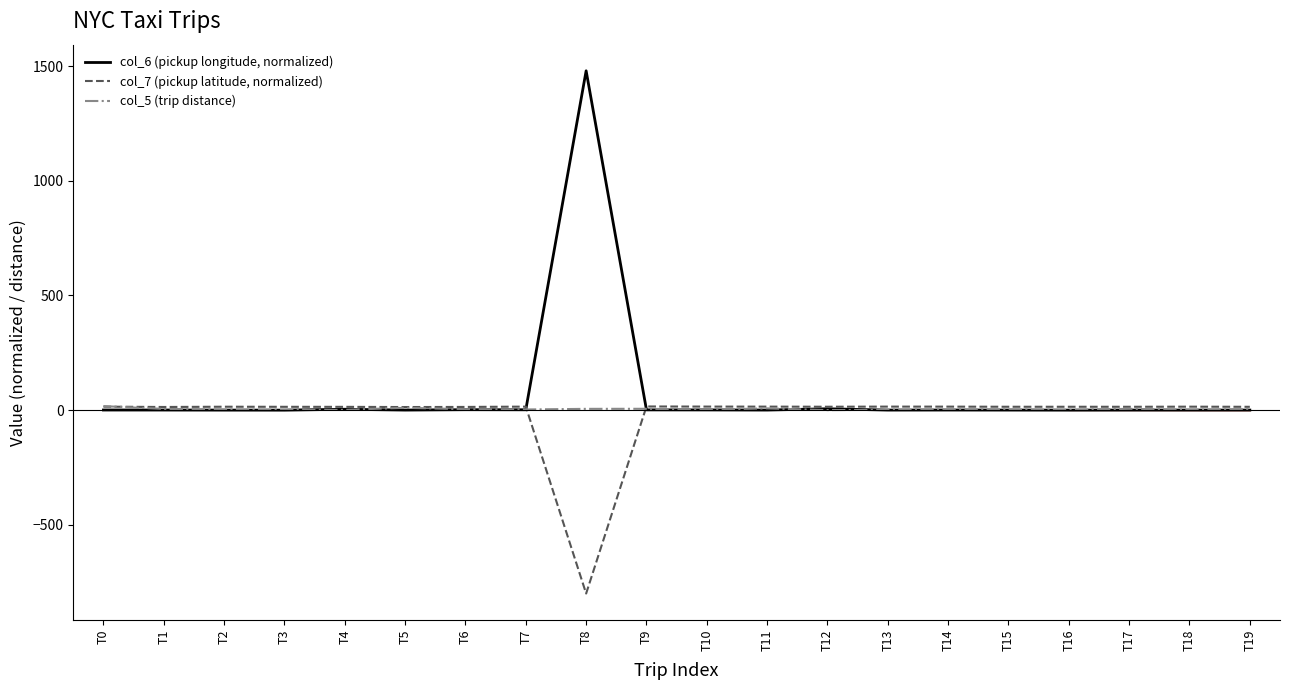

Reading right to left, list all the values displayed in this chart.

col_6 (pickup longitude, normalized): T19=0.3	T18=0.2	T17=0.2	T16=-0.0	T15=0.2	T14=0.5	T13=0.2	T12=5.8	T11=0.3	T10=0.9	T9=1.1	T8=1480.0	T7=1.5	T6=1.9	T5=0.2	T4=3.7	T3=-0.1	T2=0.1	T1=0.4	T0=0.5
col_7 (pickup latitude, normalized): T19=14.5	T18=15.0	T17=14.6	T16=14.6	T15=14.7	T14=15.2	T13=15.3	T12=14.7	T11=15.2	T10=15.4	T9=15.9	T8=-800.0	T7=15.2	T6=13.9	T5=13.4	T4=14.3	T3=14.4	T2=14.8	T1=13.7	T0=15.1
col_5 (trip distance): T19=4.0	T18=1.1	T17=5.6	T16=0.8	T15=2.7	T14=2.1	T13=1.5	T12=0.0	T11=7.5	T10=1.8	T9=5.8	T8=5.5	T7=2.8	T6=3.8	T5=10.1	T4=1.0	T3=1.2	T2=1.9	T1=5.1	T0=17.4